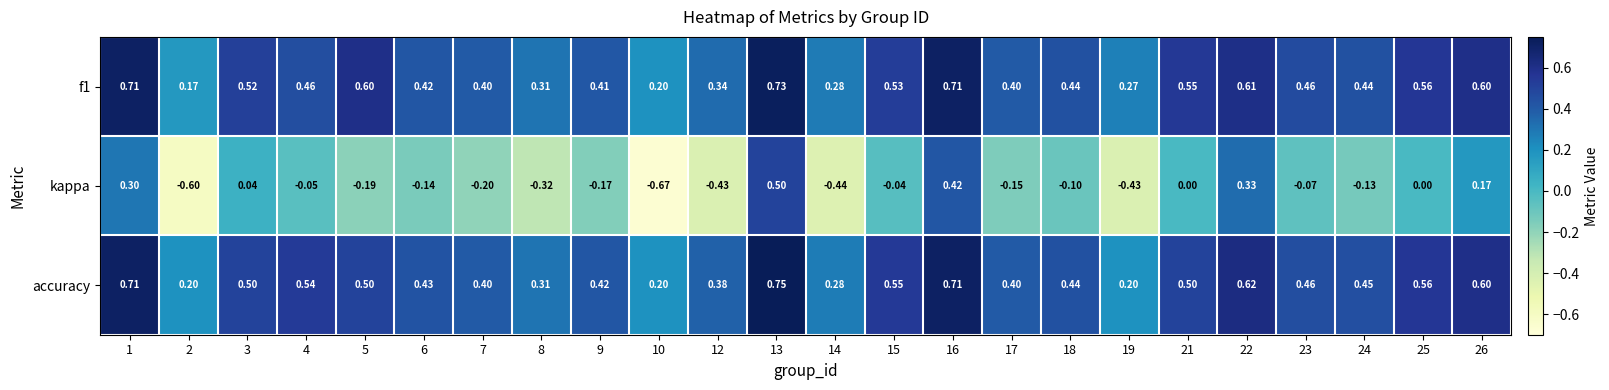

At how many categories does at least one series exceed 0?

24